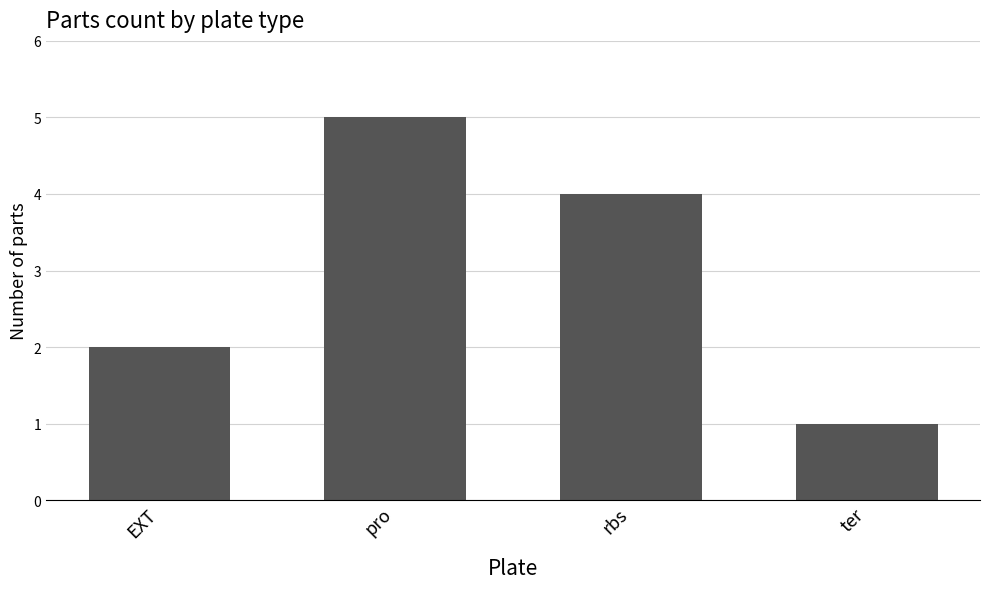

What is the minimum value shown in the chart?

1